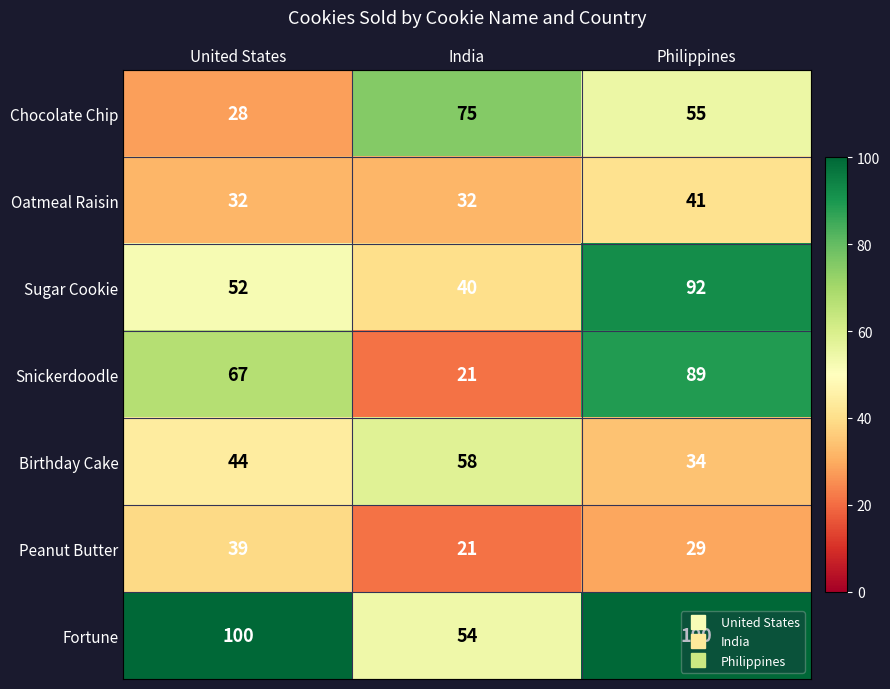

What is the sum of the Birthday Cake values at Philippines and United States?

78